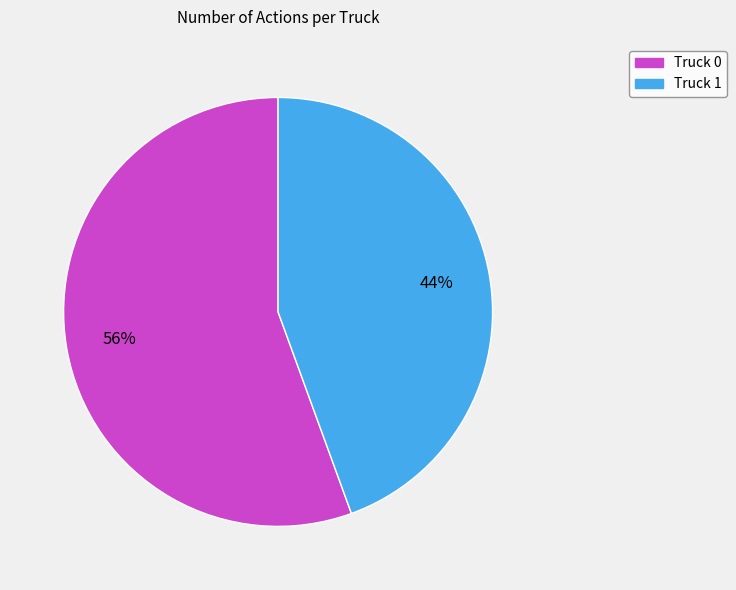

To the nearest percent, what is the average slice percentage?

50%